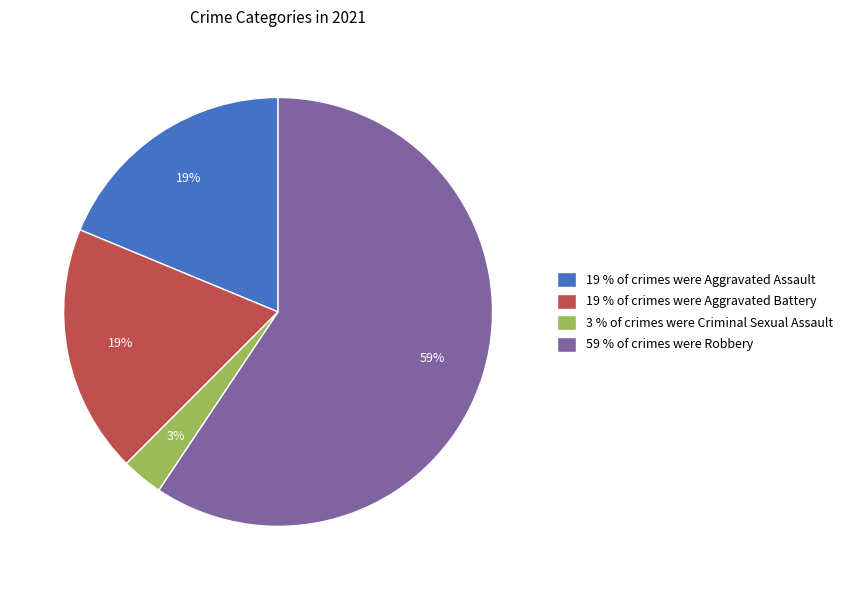

To the nearest percent, what is the difference between the 19 % of crimes were Aggravated Assault and 3 % of crimes were Criminal Sexual Assault slice percentages?

16%